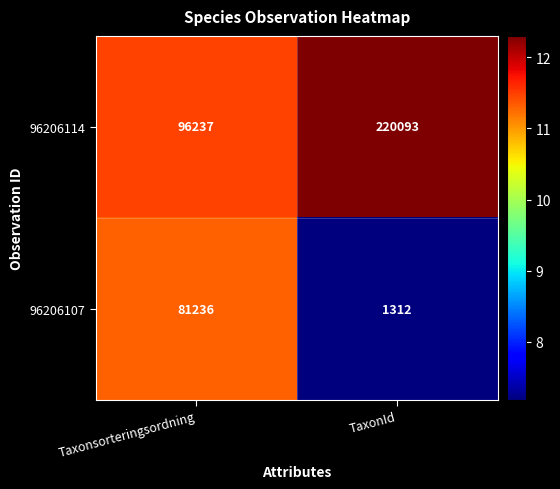

Is the value of 96206114 at Taxonsorteringsordning greater than the value of 96206107 at Taxonsorteringsordning?

Yes